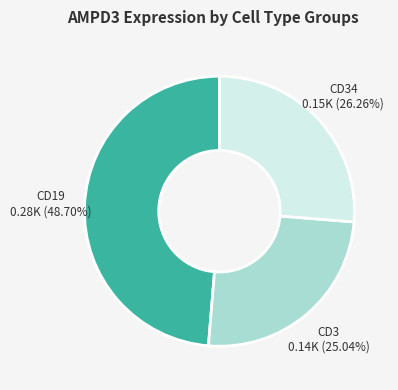

Approximately how many times larger is the value at CD19 compared to CD3?

1.9